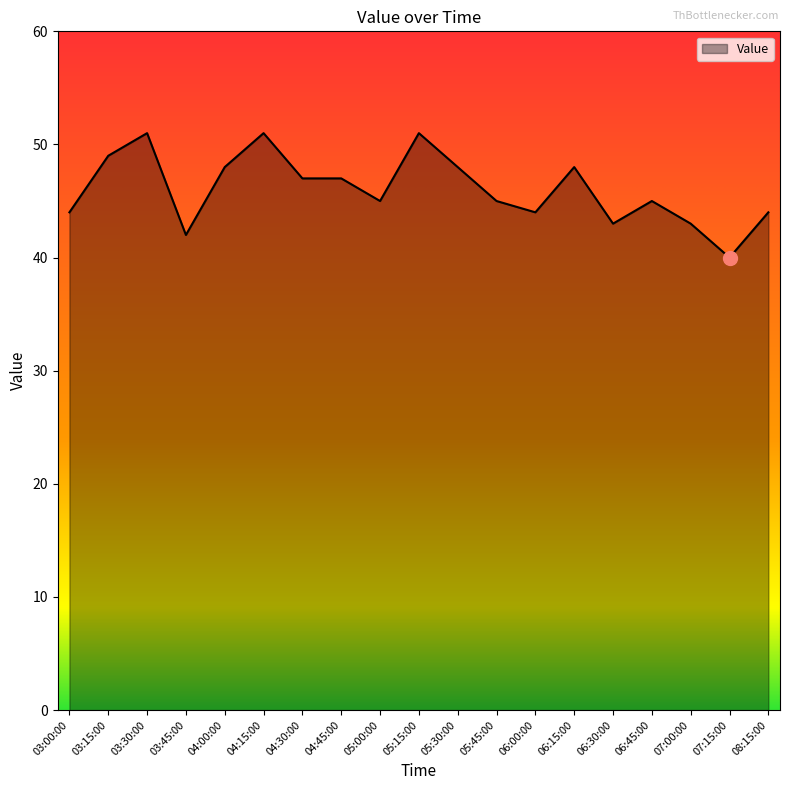

What is the sum of all values?

875